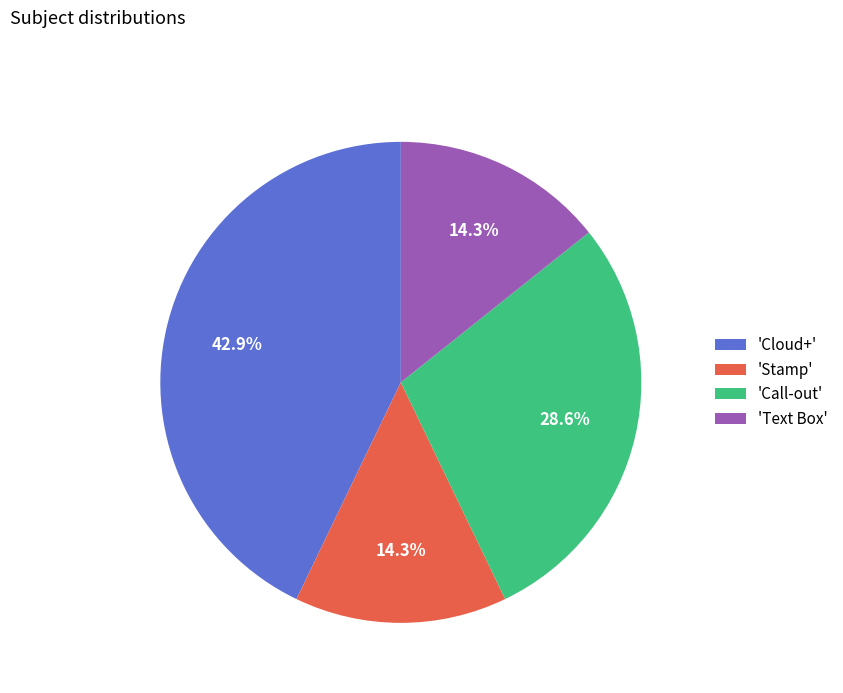

What is the ratio of the value at 'Call-out' to the value at 'Text Box'?

2.0